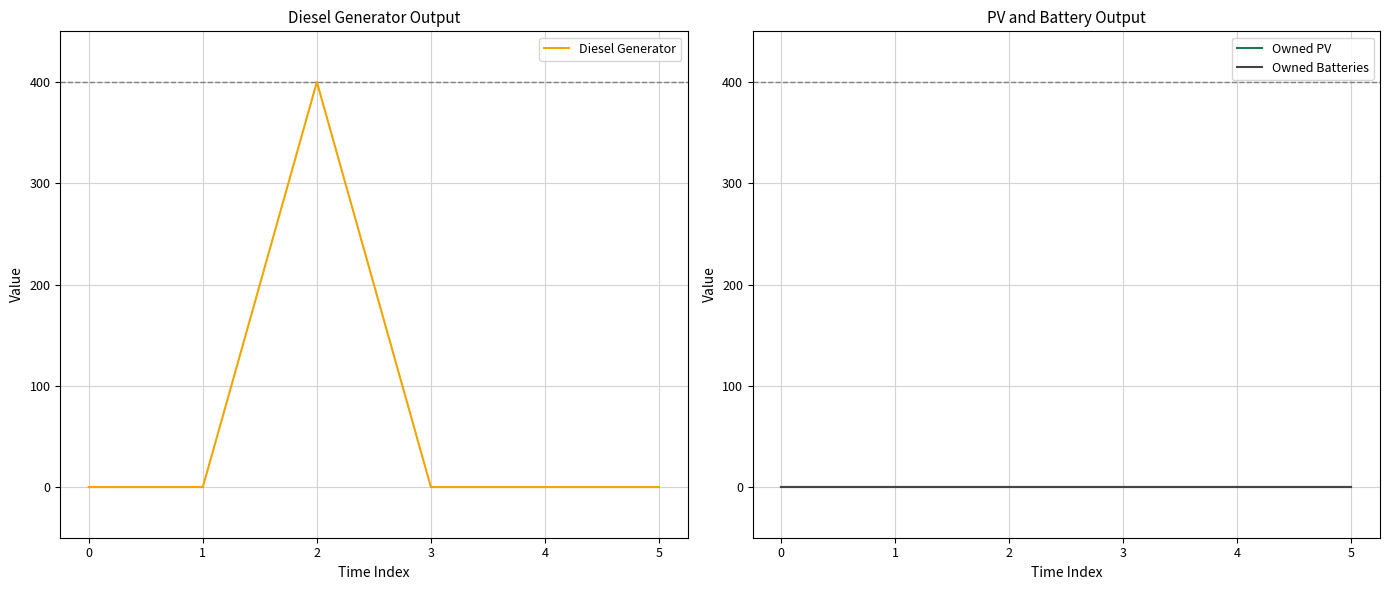

Which series has the largest total across all categories?

Diesel Generator